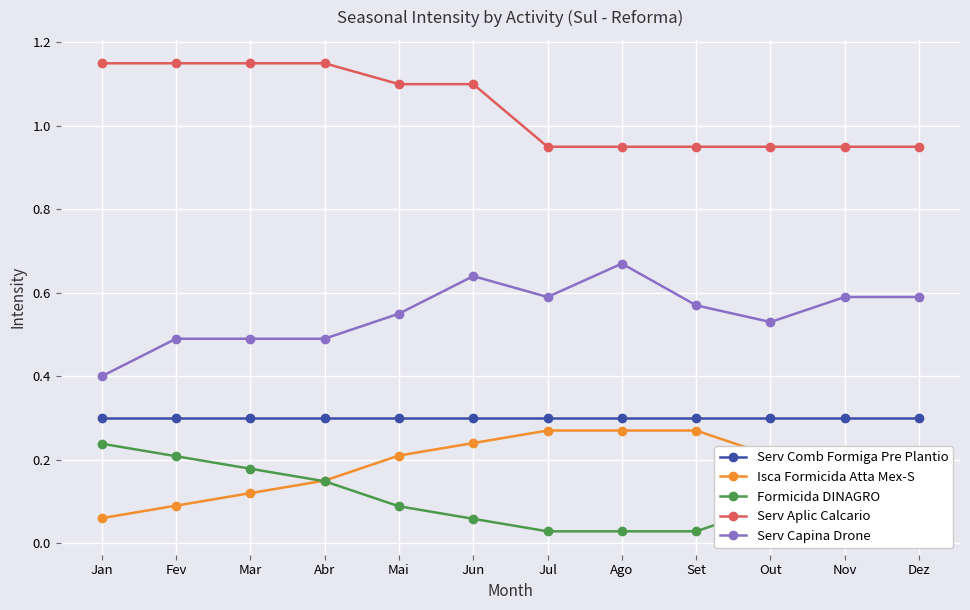

True or false: Formicida DINAGRO and Serv Comb Formiga Pre Plantio cross at least once.

False